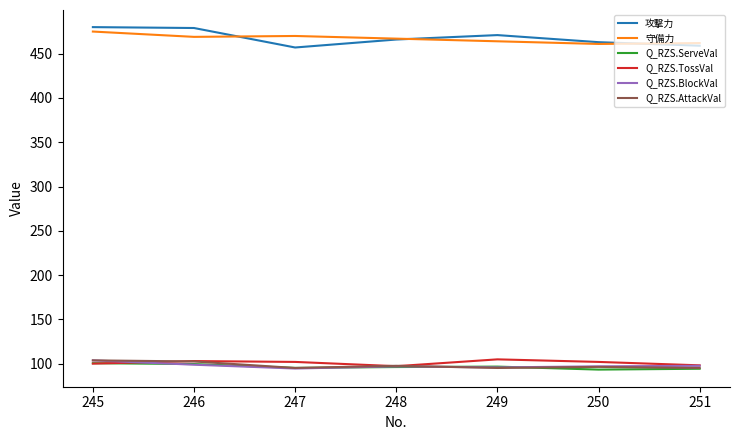

The 攻撃力 series shows 828.5 at 245. True or false?

False